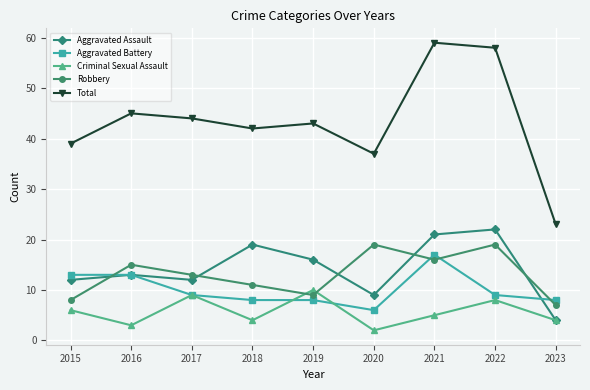

Which series has the largest range (max minus min)?

Total